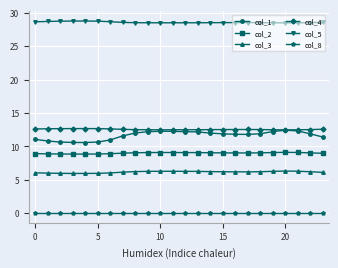

True or false: col_4 and col_2 intersect in this chart.

False